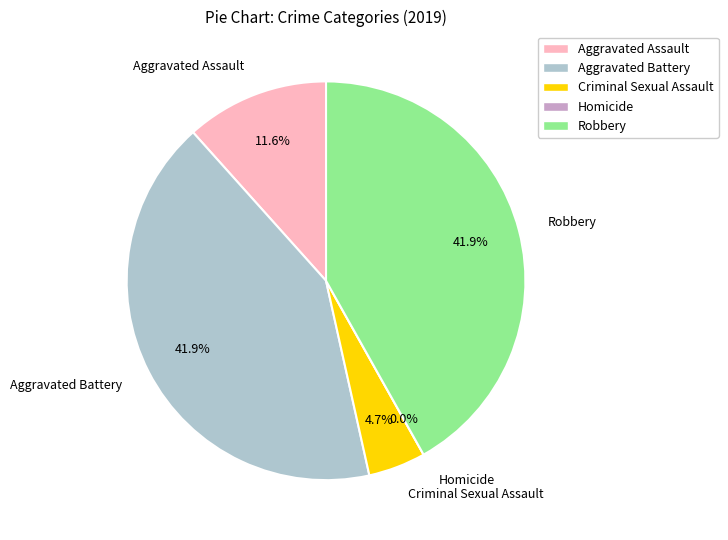

What is the change in value from Aggravated Assault to Aggravated Battery?

+13